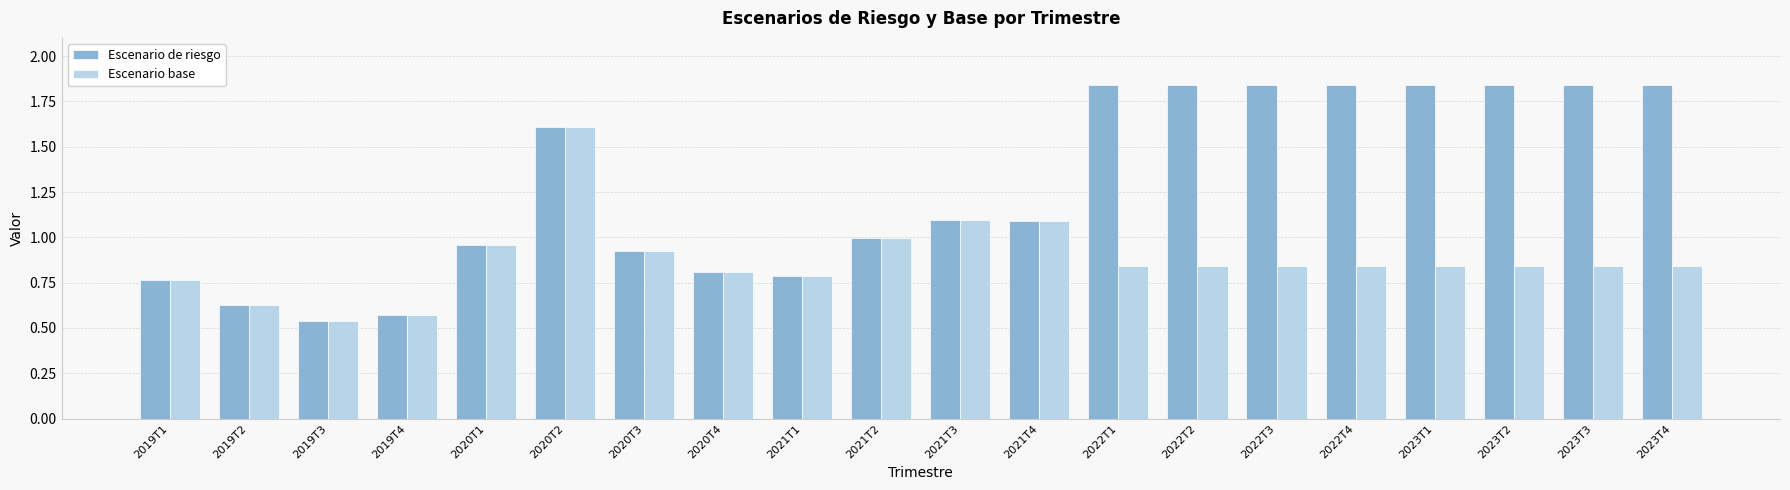

True or false: Escenario base has a value of 1.1 at 2021T1.

False